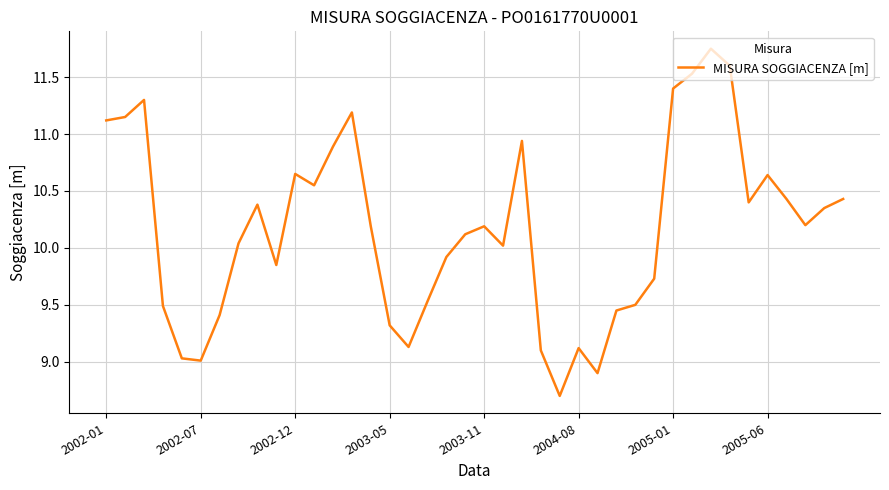

What is the smallest value displayed?

8.7